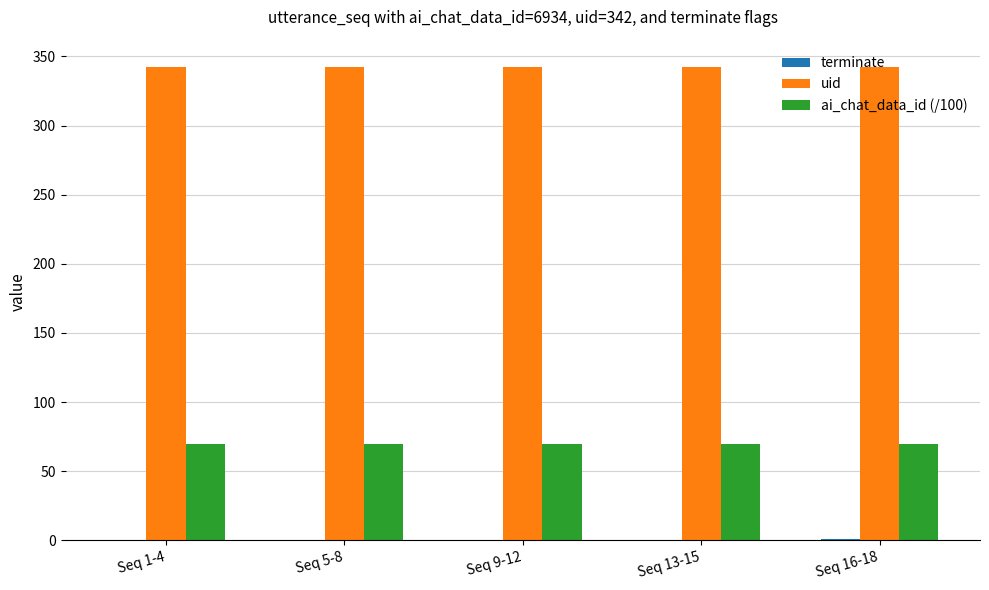

Count the number of data series in this chart.

3